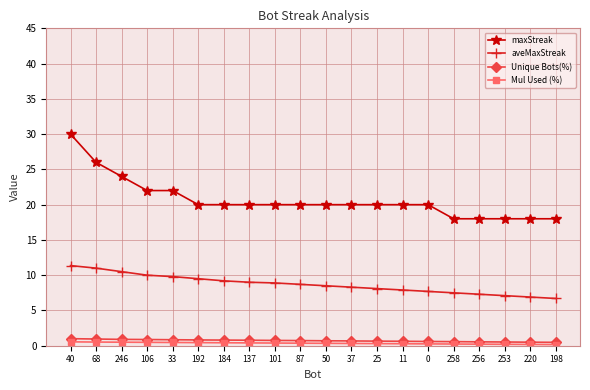

Which series has the largest range (max minus min)?

maxStreak